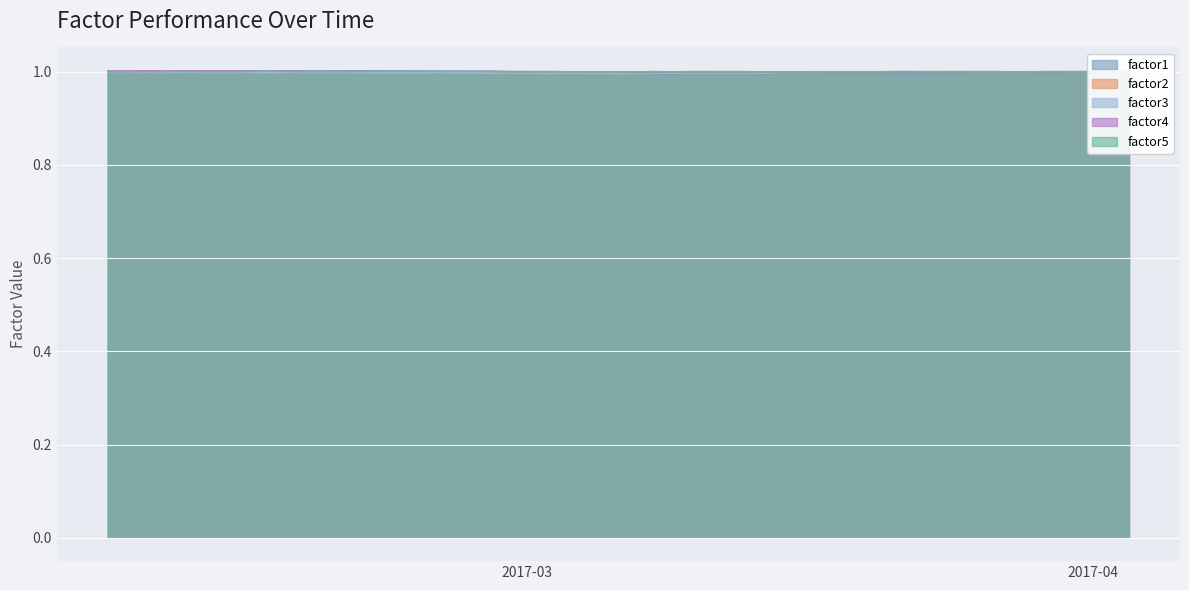

How many intersections are there between factor5 and factor1?

1